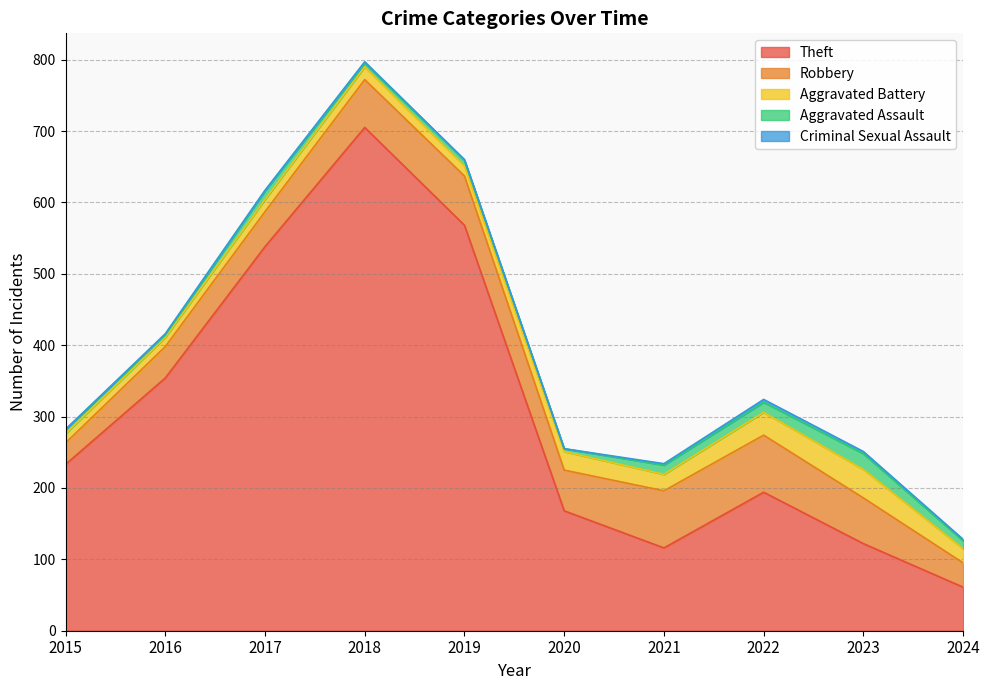

True or false: Robbery has more than 2 interior local peaks.

False